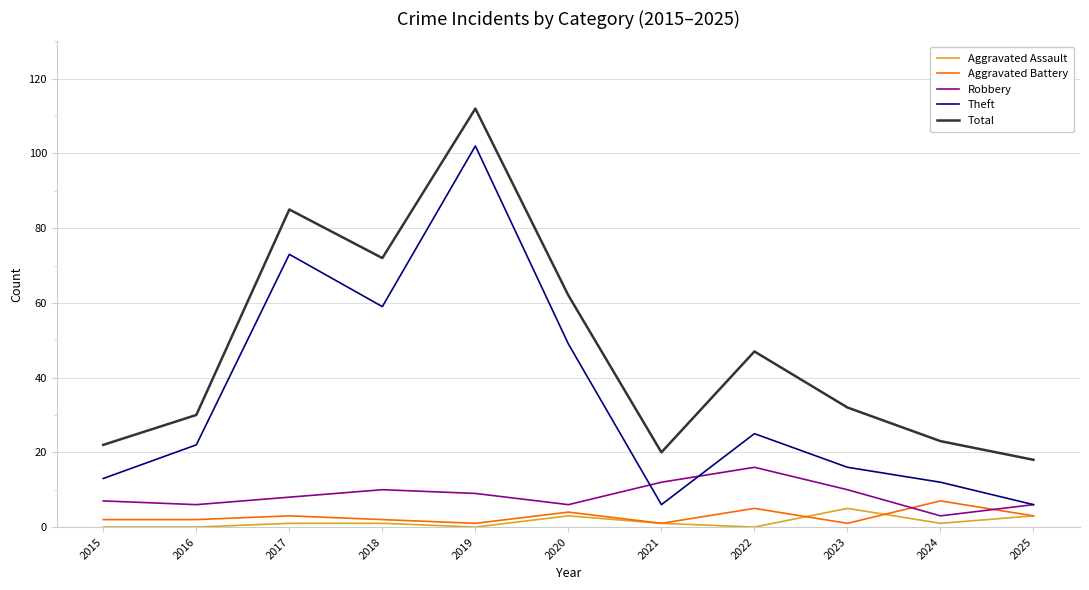

What is the spread (max minus min) of values at 2022?

47